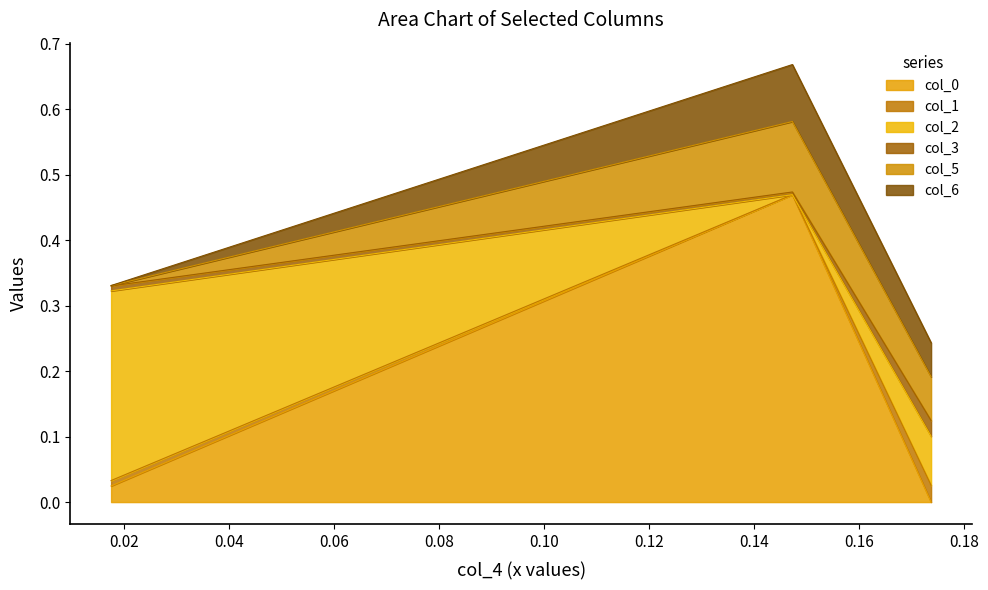

The col_1 series shows 0.0 at 0. True or false?

False